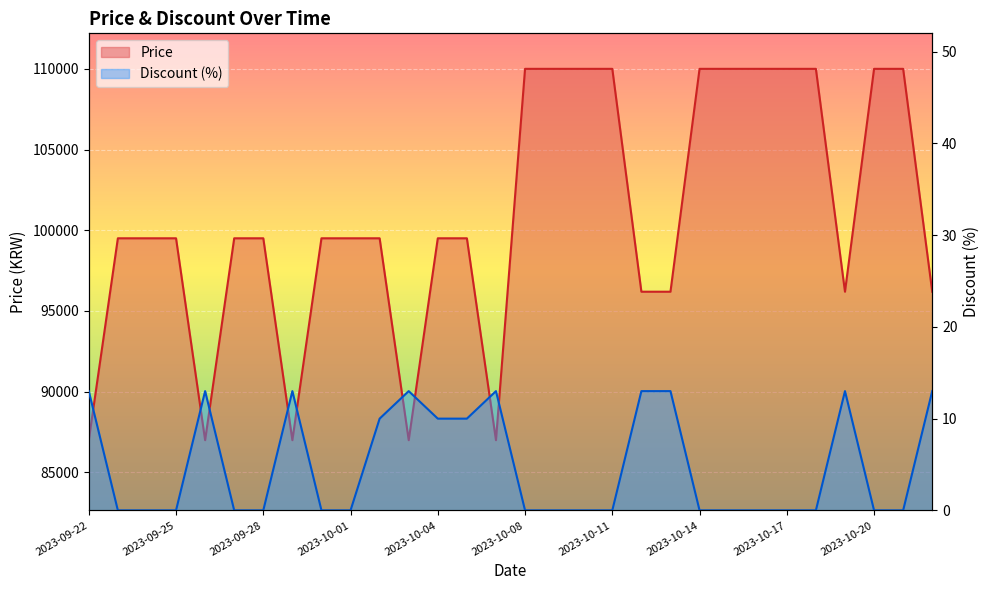

Reading left to right, what are all the values shown in this chart?

Price: 2023-09-22=86990	2023-09-23=99500	2023-09-24=99500	2023-09-25=99500	2023-09-26=86990	2023-09-27=99500	2023-09-28=99500	2023-09-29=86990	2023-09-30=99500	2023-10-01=99500	2023-10-02=99500	2023-10-03=86990	2023-10-04=99500	2023-10-05=99500	2023-10-06=86990	2023-10-08=110000	2023-10-09=110000	2023-10-10=110000	2023-10-11=110000	2023-10-12=96190	2023-10-13=96190	2023-10-14=110000	2023-10-15=110000	2023-10-16=110000	2023-10-17=110000	2023-10-18=110000	2023-10-19=96190	2023-10-20=110000	2023-10-21=110000	2023-10-22=96190
Discount: 2023-09-22=13	2023-09-23=0	2023-09-24=0	2023-09-25=0	2023-09-26=13	2023-09-27=0	2023-09-28=0	2023-09-29=13	2023-09-30=0	2023-10-01=0	2023-10-02=10	2023-10-03=13	2023-10-04=10	2023-10-05=10	2023-10-06=13	2023-10-08=0	2023-10-09=0	2023-10-10=0	2023-10-11=0	2023-10-12=13	2023-10-13=13	2023-10-14=0	2023-10-15=0	2023-10-16=0	2023-10-17=0	2023-10-18=0	2023-10-19=13	2023-10-20=0	2023-10-21=0	2023-10-22=13